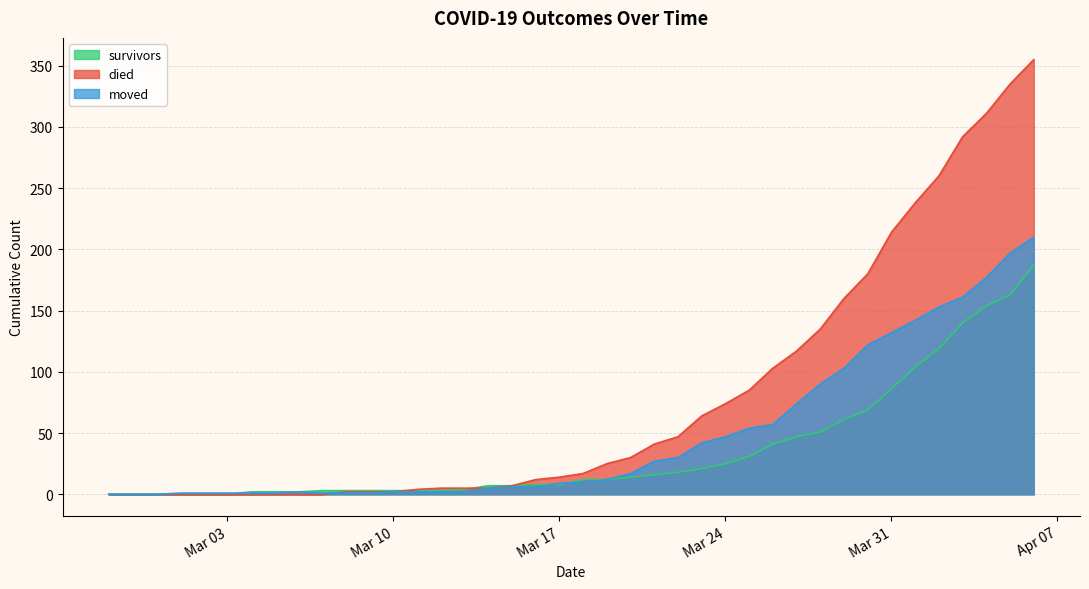

Between 2020-03-04 and 2020-03-25, which series saw the biggest shift?

died